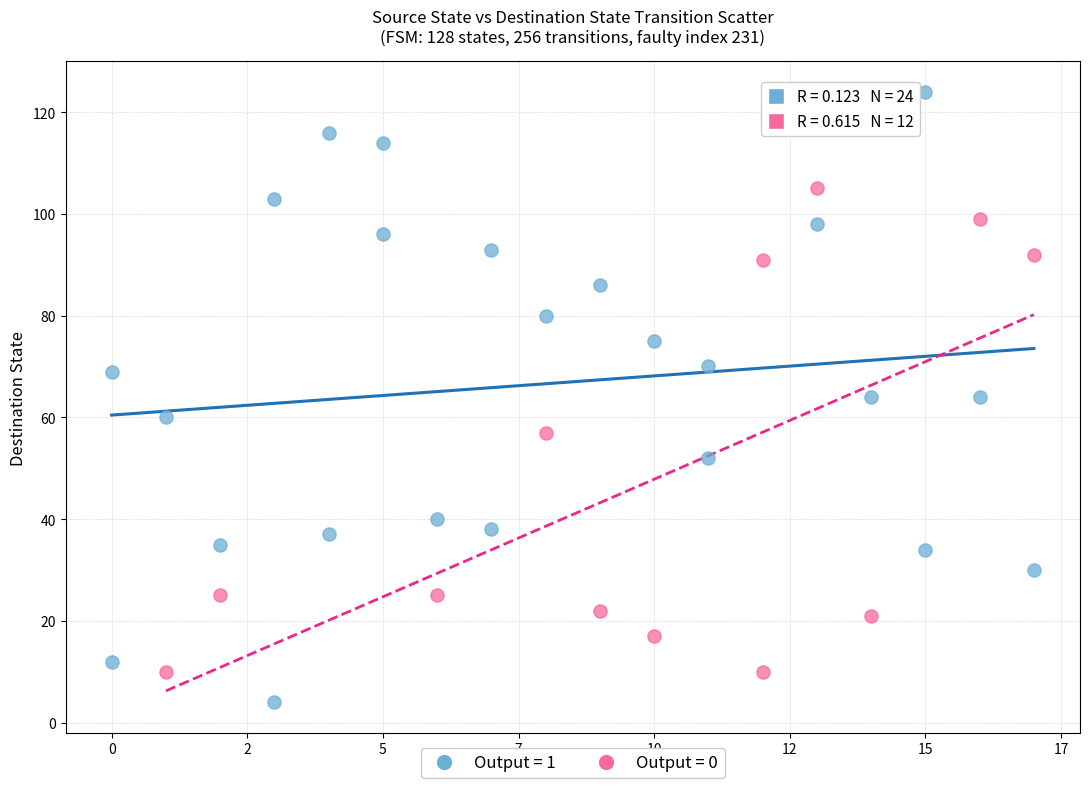

Which series reaches the maximum Y coordinate?

Output = 1